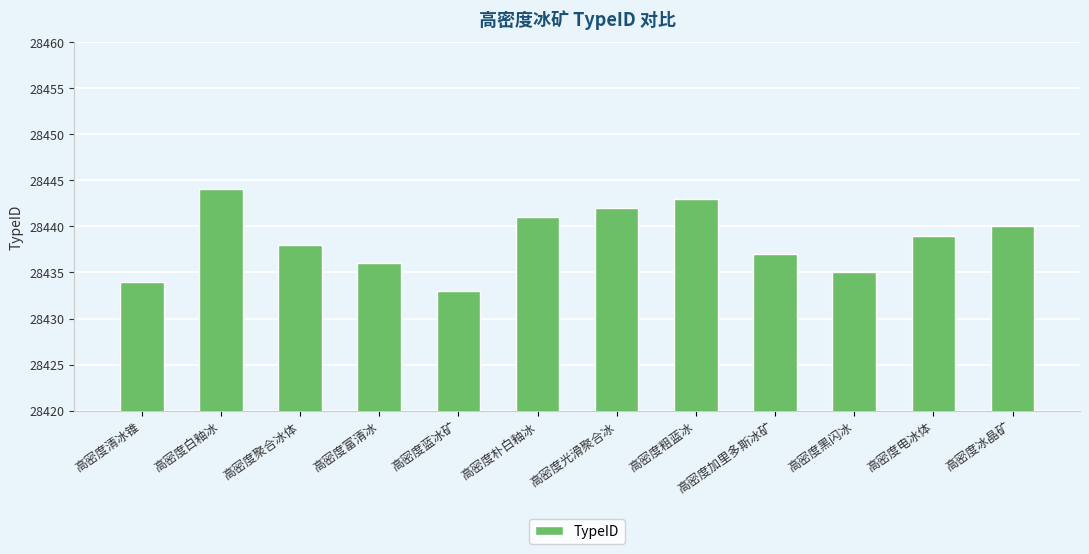

What is the value of the 12th bar from the left?

28440